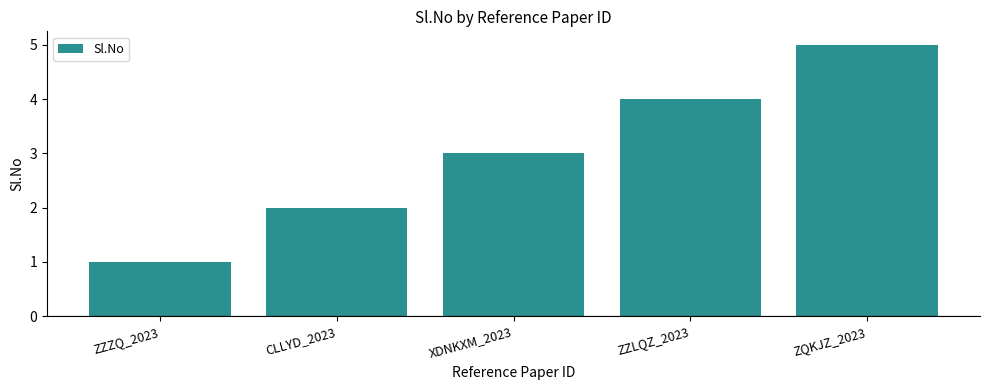

Reading left to right, extract all data points from this chart.

ZZZQ_2023=1	CLLYD_2023=2	XDNKXM_2023=3	ZZLQZ_2023=4	ZQKJZ_2023=5